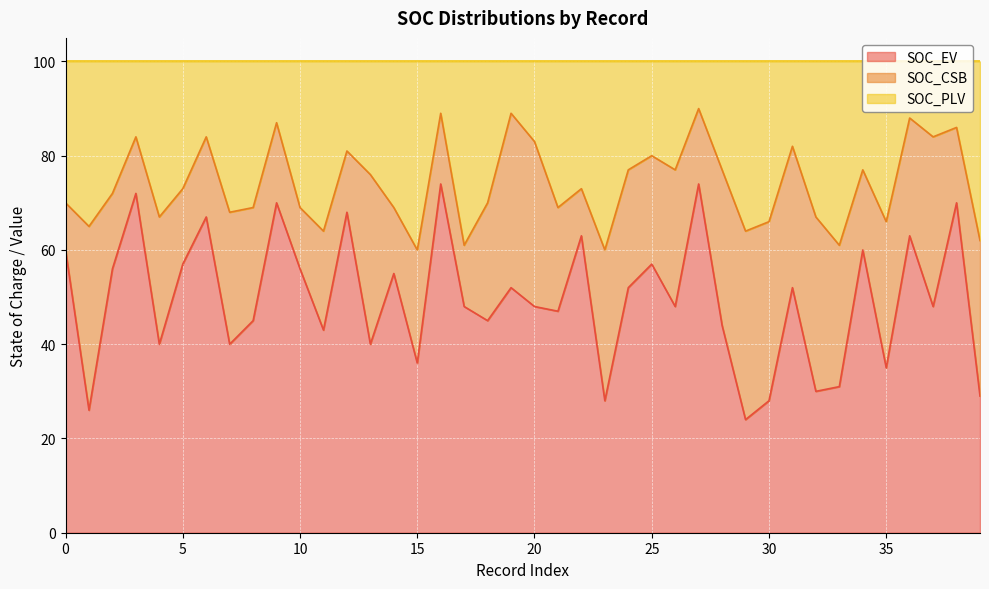

The SOC_EV series shows 23 at 25. True or false?

False